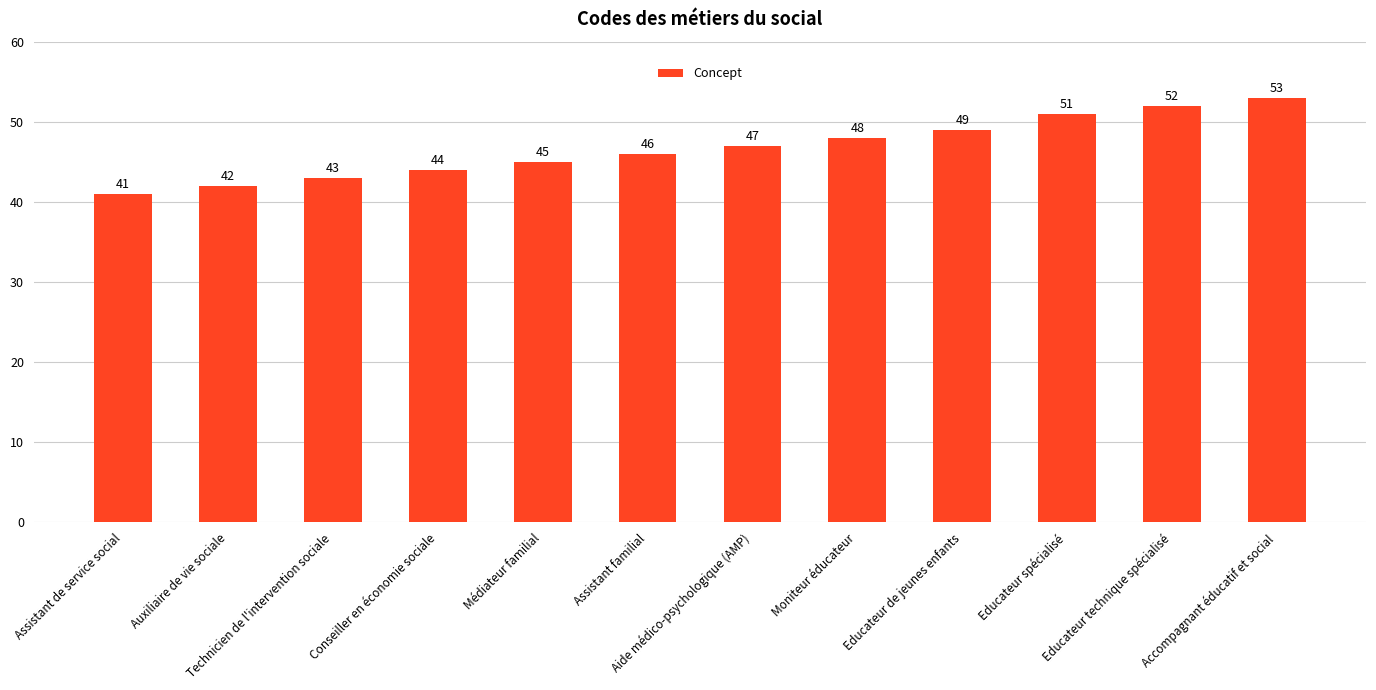

Reading right to left, extract all data points from this chart.

Accompagnant éducatif et social=53	Educateur technique spécialisé=52	Educateur spécialisé=51	Educateur de jeunes enfants=49	Moniteur éducateur=48	Aide médico-psychologique (AMP)=47	Assistant familial=46	Médiateur familial=45	Conseiller en économie sociale=44	Technicien de l'intervention sociale=43	Auxiliaire de vie sociale=42	Assistant de service social=41